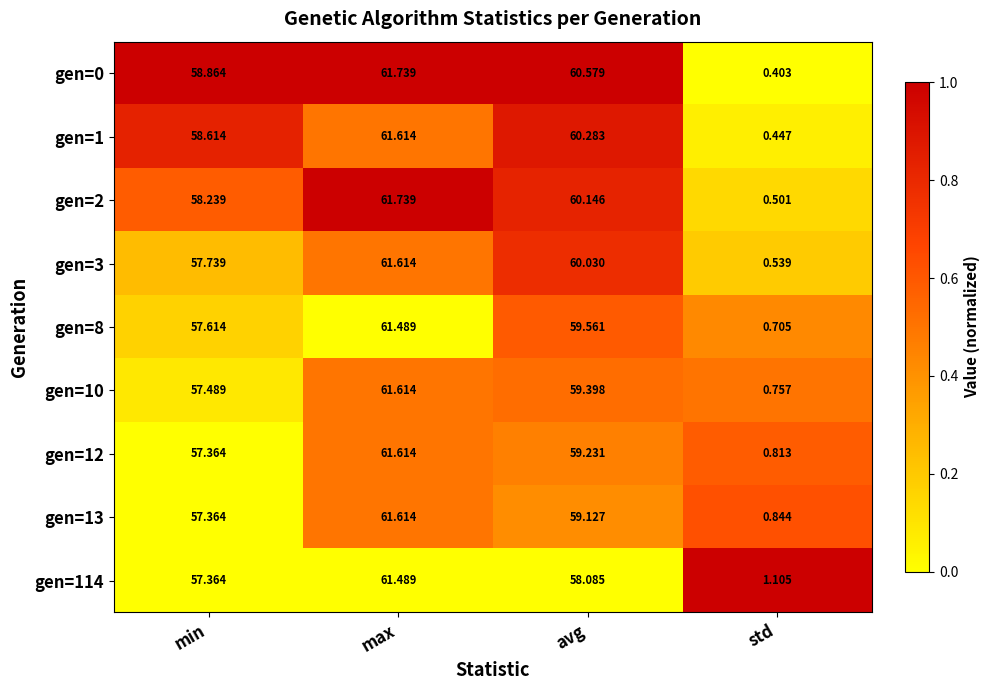

Rank the categories by gen=1 value from highest to lowest.

max, avg, min, std